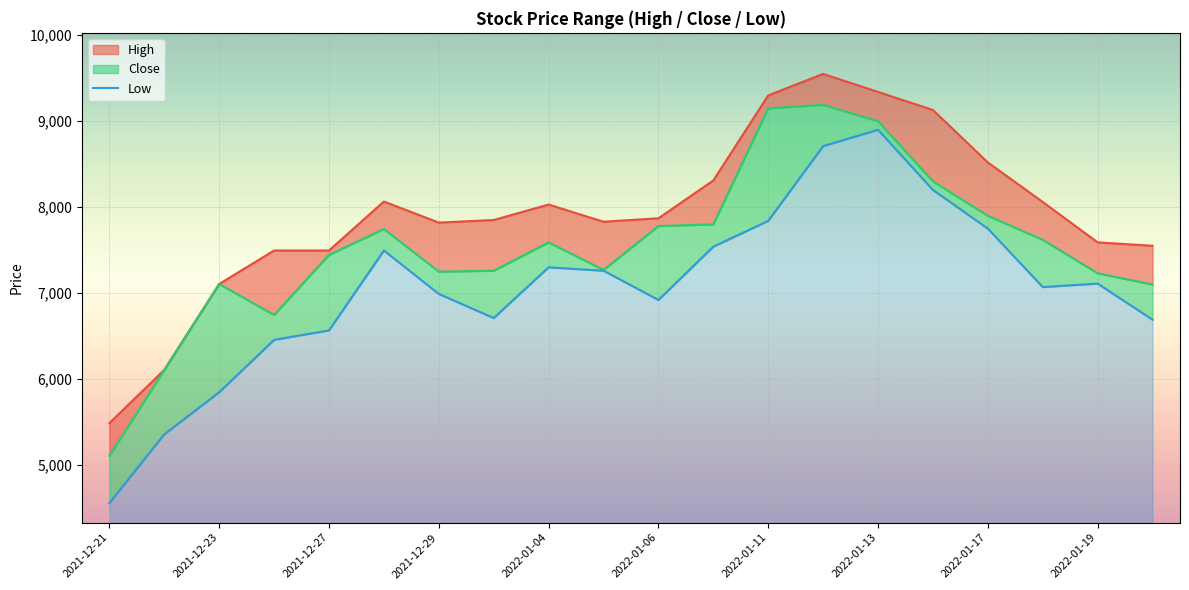

Which category has the lowest value across all series?

2021-12-21